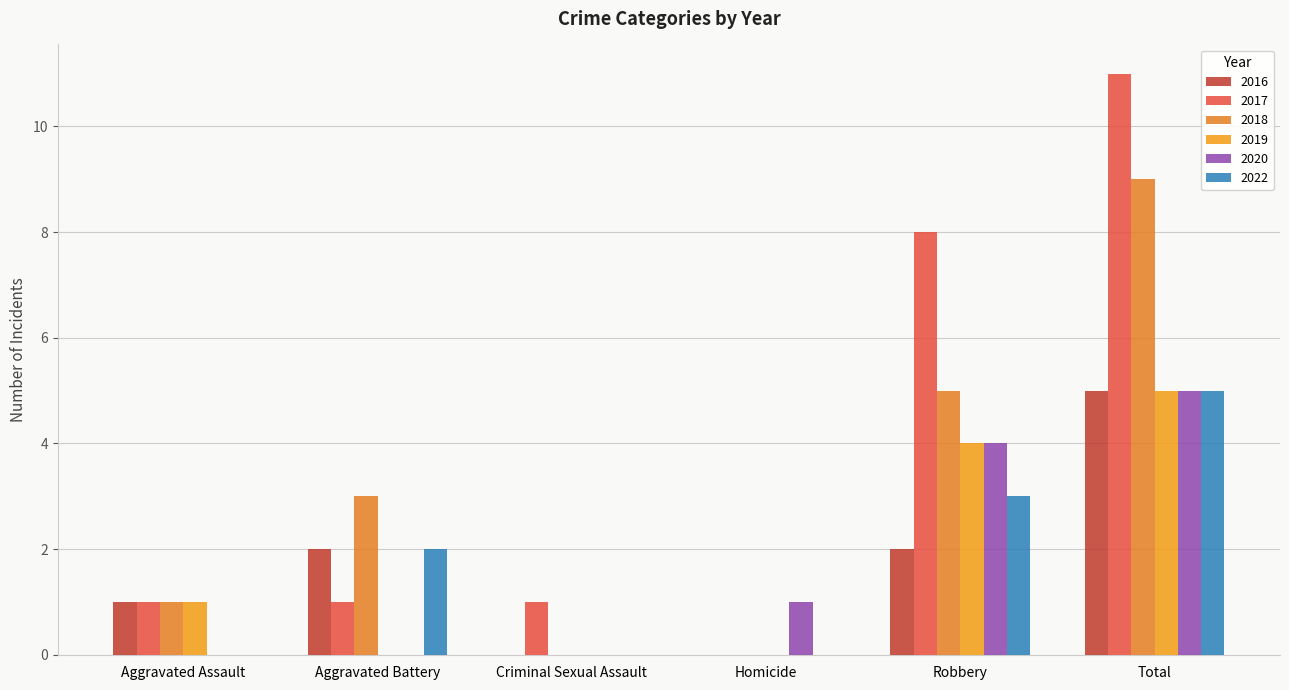

Which series has the widest spread of values?

2017